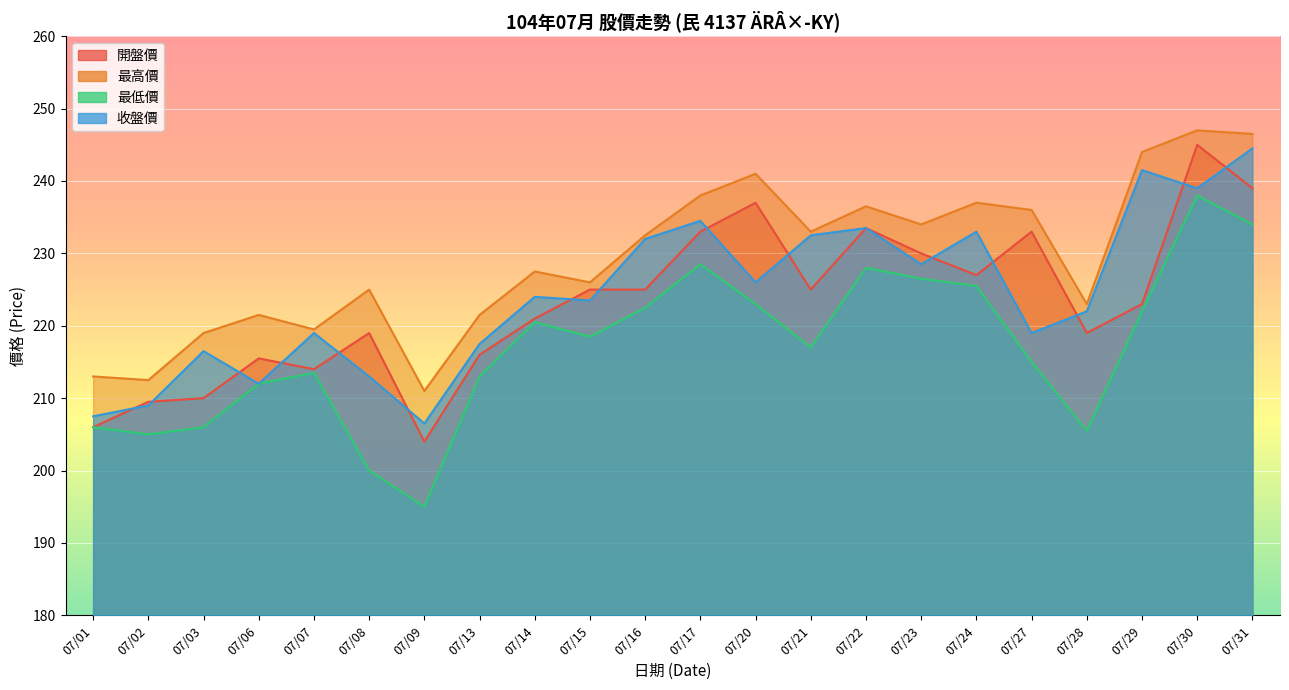

What is the minimum value shown in the chart?

195.0